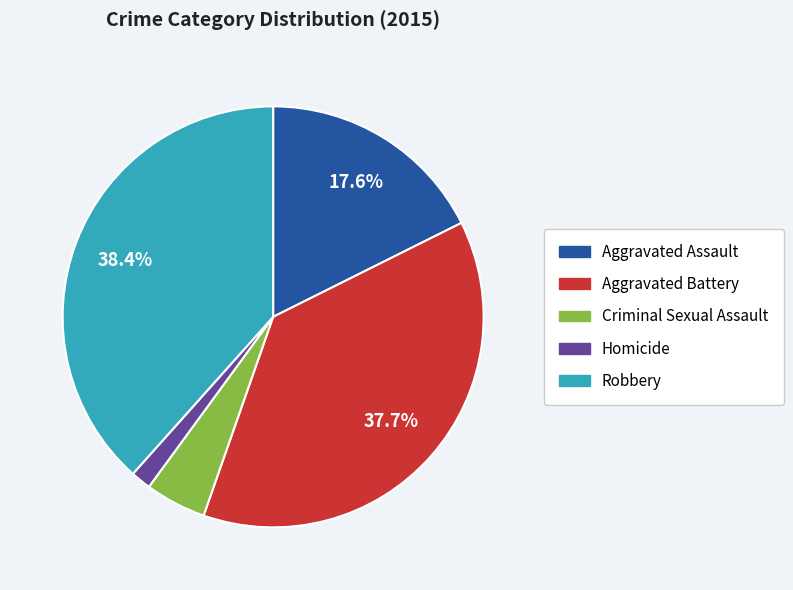

Rank the categories by value from highest to lowest.

Robbery, Aggravated Battery, Aggravated Assault, Criminal Sexual Assault, Homicide